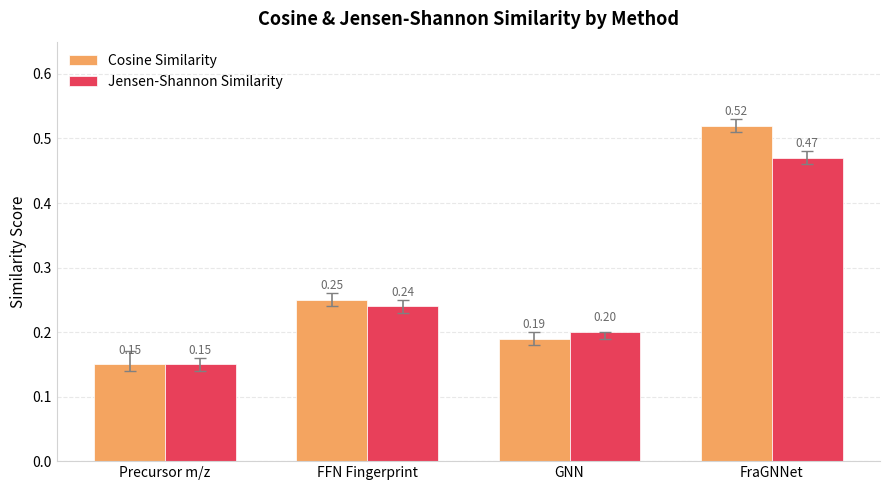

Rank the series by their maximum value, from lowest to highest.

Jensen-Shannon Similarity, Cosine Similarity